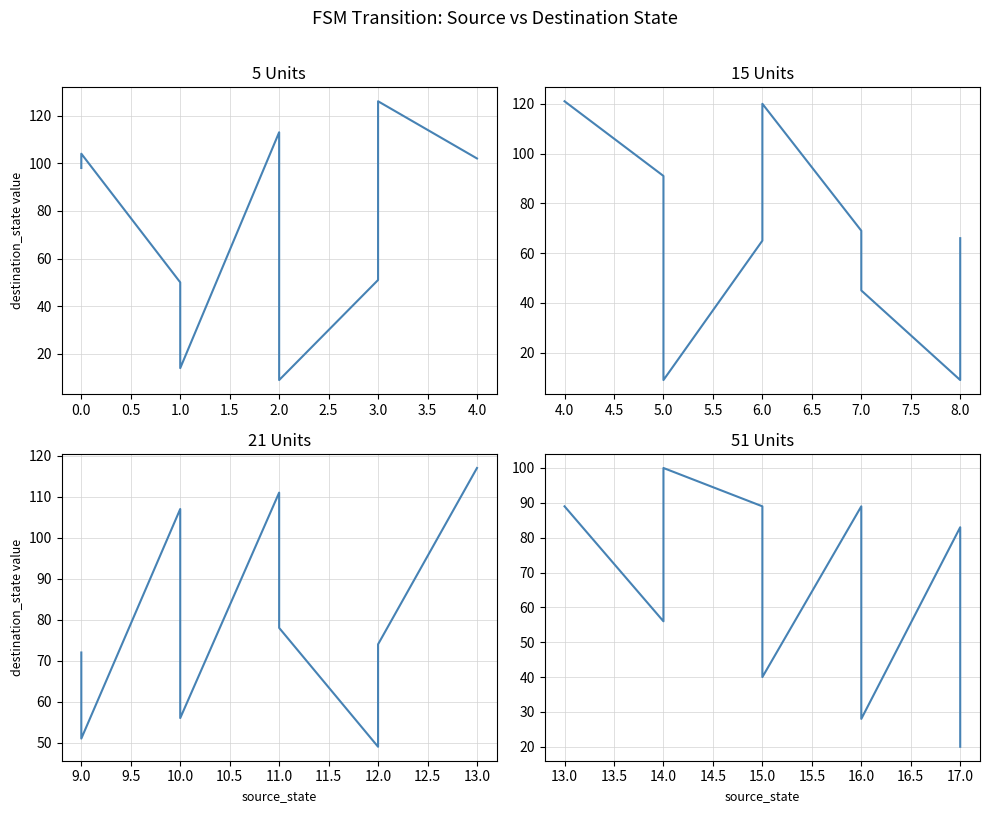

How many data points does each series have?

9